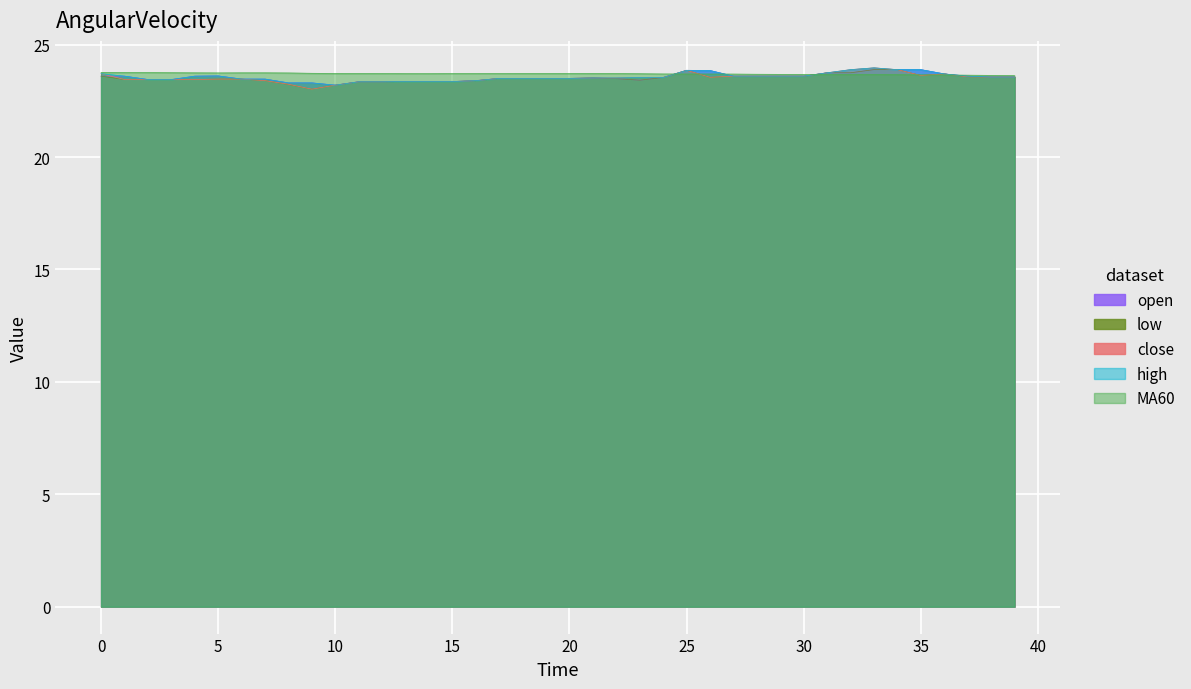

Is the value of close at 22 greater than the value of high at 2?

Yes